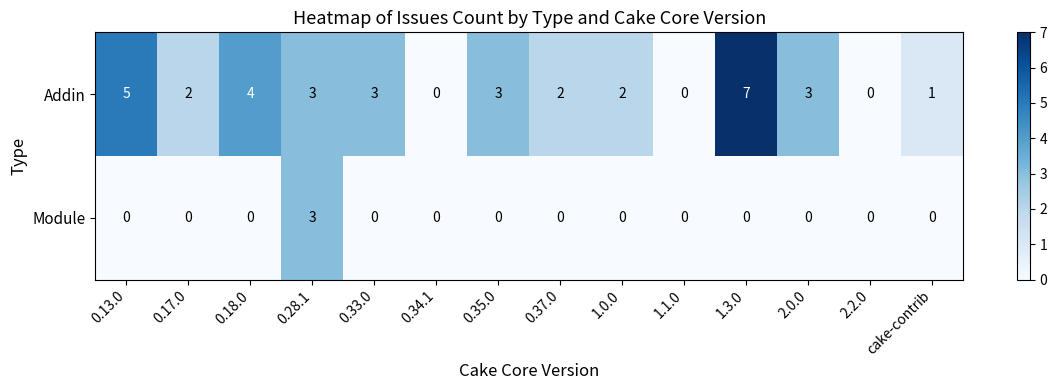

True or false: Module has a value of -1 at 0.33.0.

False